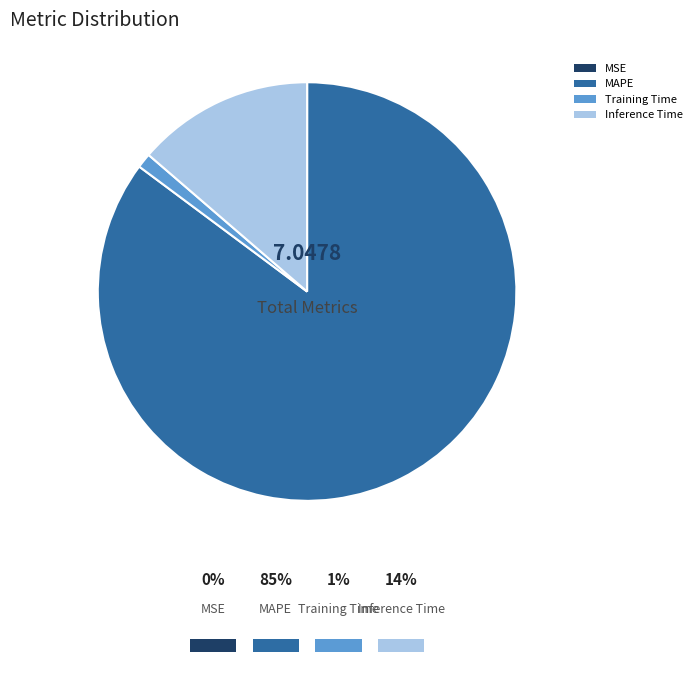

Do Training Time and Inference Time together represent more than half of the pie?

No